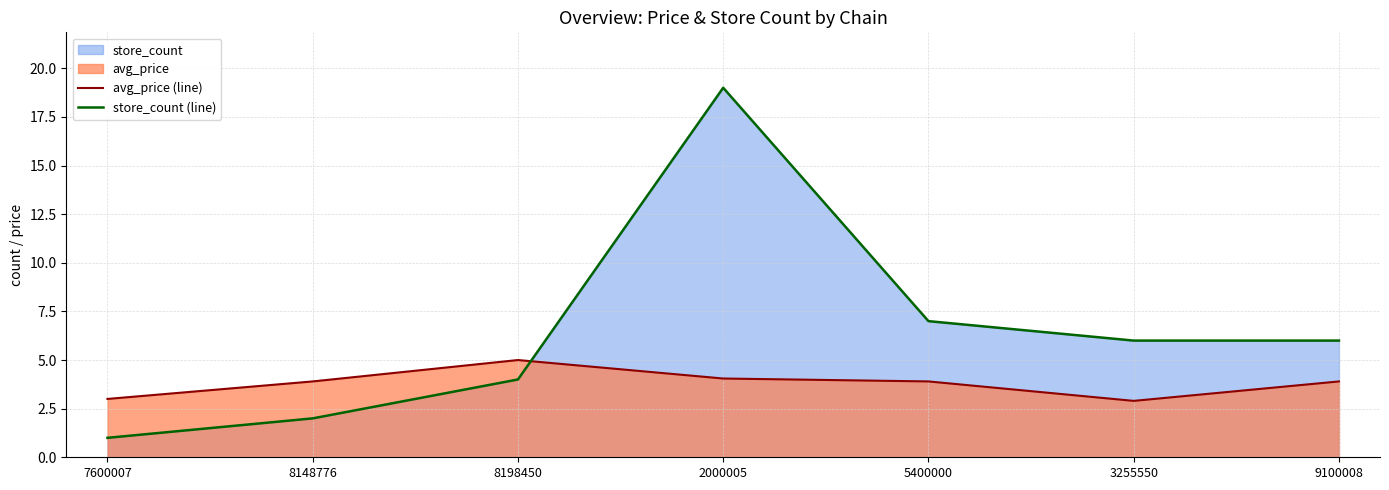

What is the difference between the avg_price (line) values at 3255550 and 9100008?

1.0